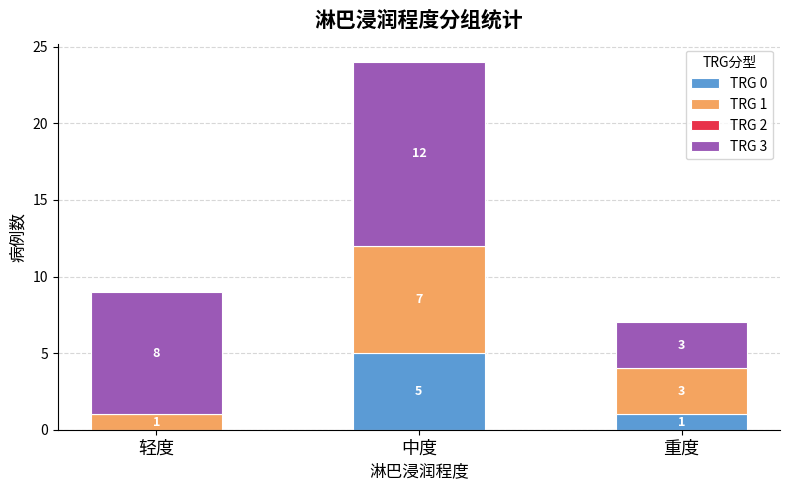

At which label does TRG 0 reach its peak?

中度